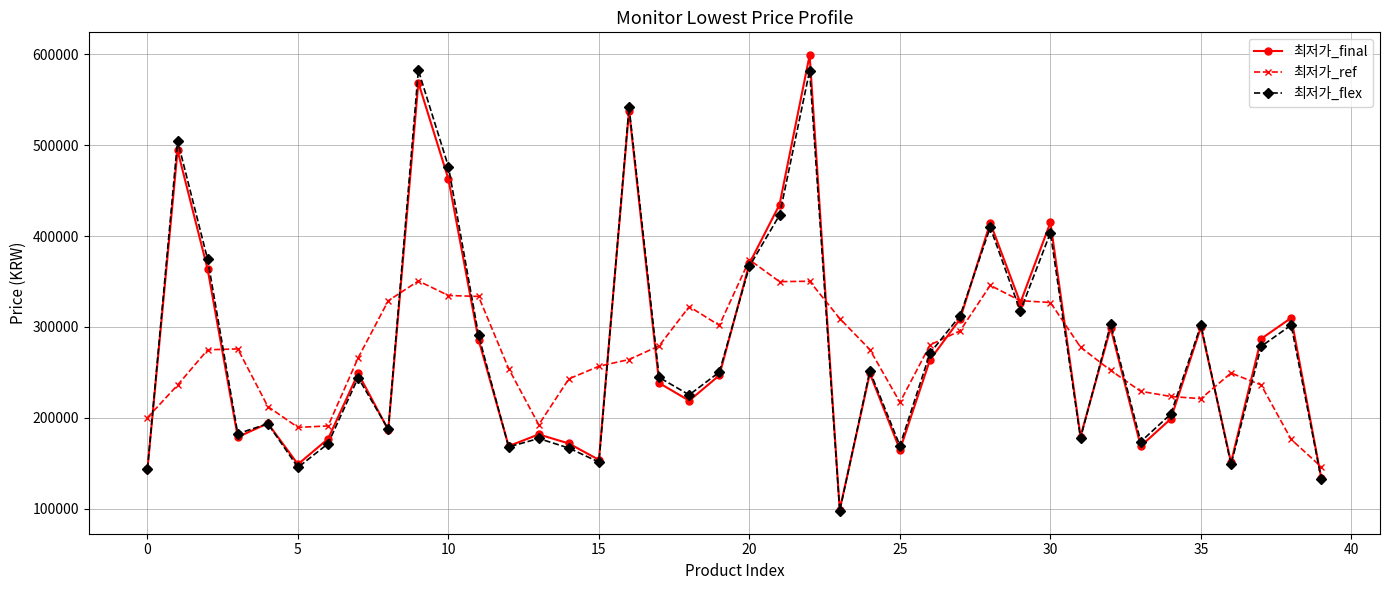

What is the value of the 최저가_ref point at the 37th from the left?

249370.0